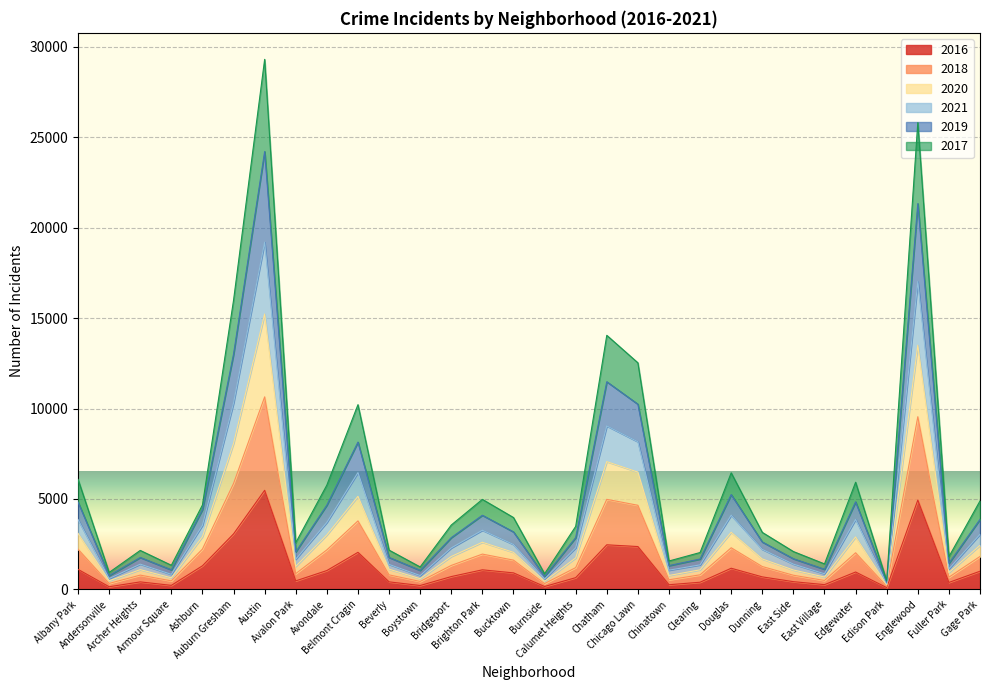

True or false: 2016 and 2018 intersect in this chart.

False